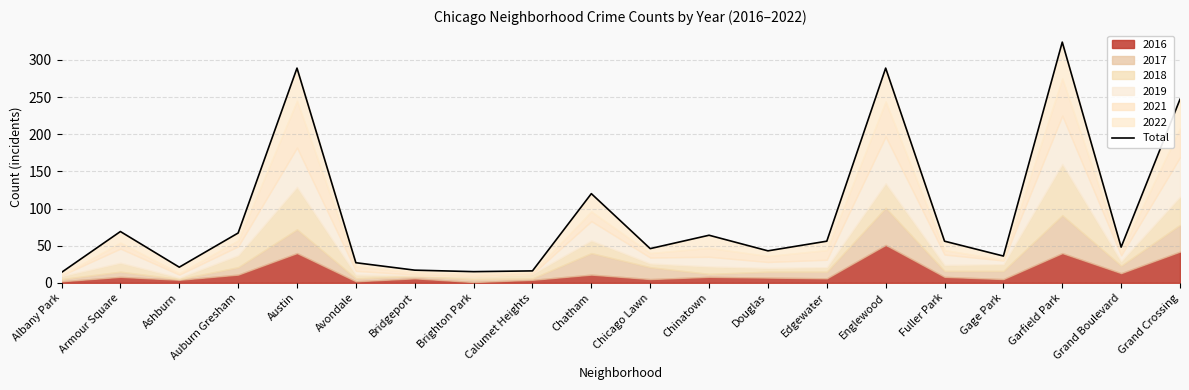

Rank the categories by value from lowest to highest.

Albany Park, Brighton Park, Calumet Heights, Bridgeport, Ashburn, Avondale, Gage Park, Douglas, Chicago Lawn, Grand Boulevard, Edgewater, Fuller Park, Chinatown, Auburn Gresham, Armour Square, Chatham, Grand Crossing, Austin, Englewood, Garfield Park